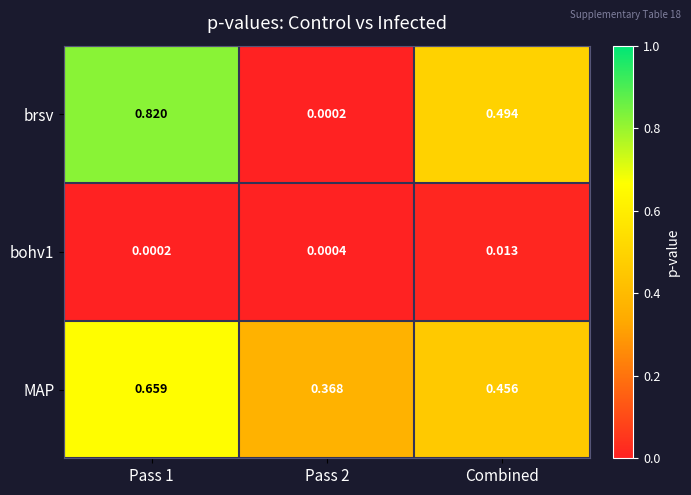

Which series has the largest range (max minus min)?

brsv